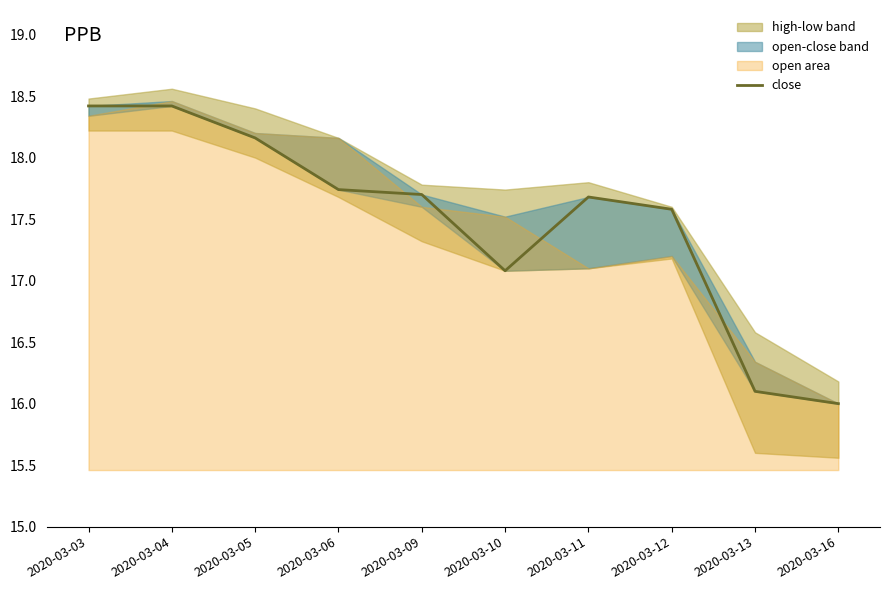

Rank the categories by value from lowest to highest.

2020-03-16, 2020-03-13, 2020-03-10, 2020-03-12, 2020-03-11, 2020-03-09, 2020-03-06, 2020-03-05, 2020-03-03, 2020-03-04